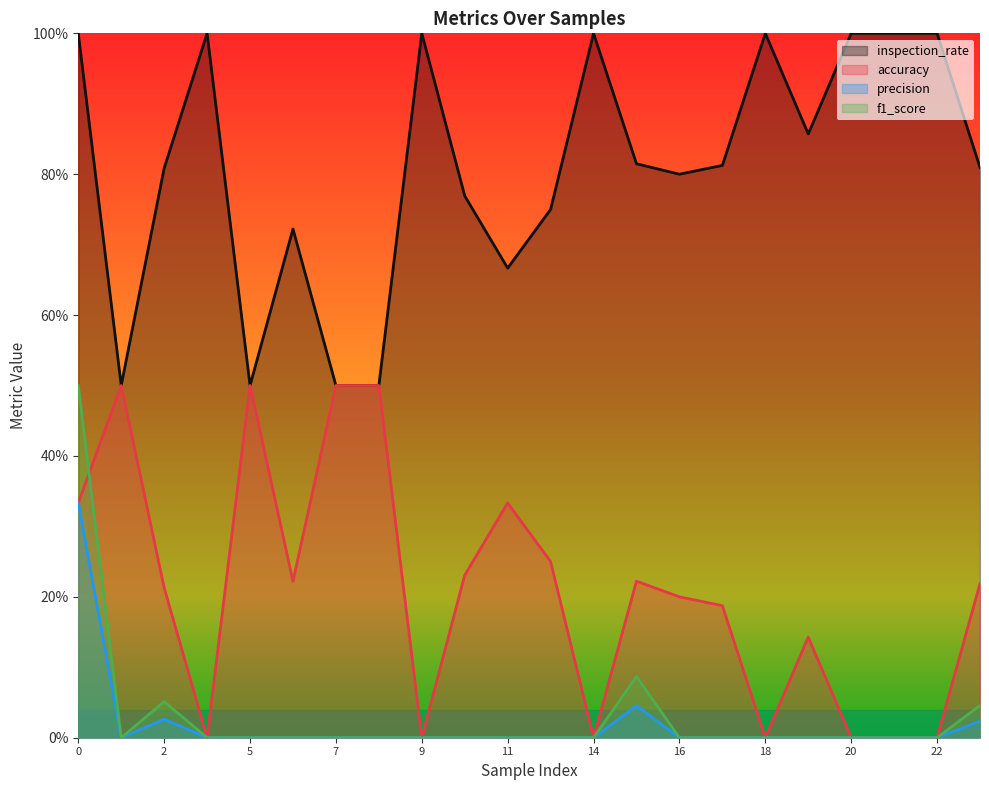

Between 4 and 8, which series saw the biggest shift?

inspection_rate